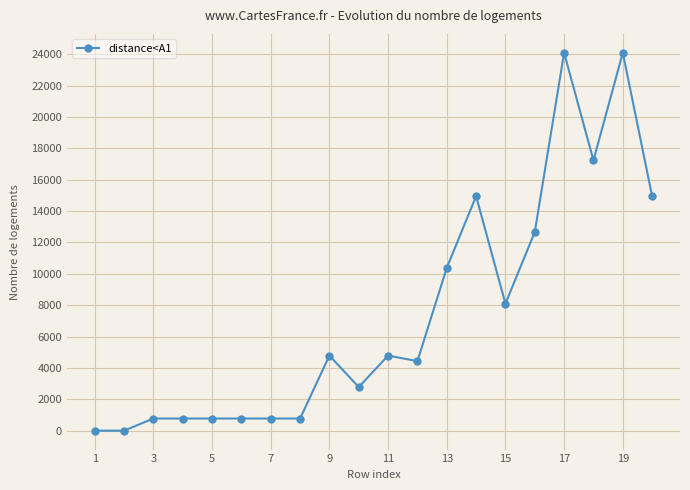

True or false: the data has more than 0 interior local peaks.

True